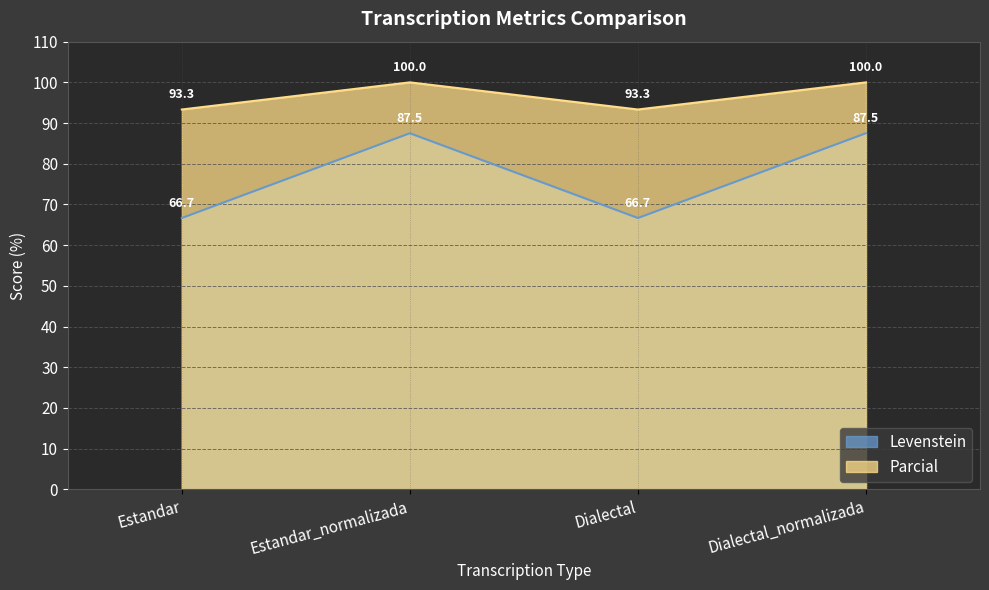

How many data points does each series have?

4